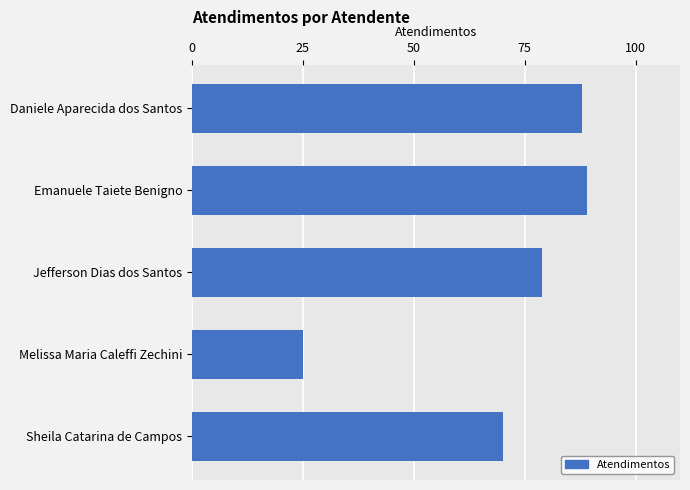

List the labels in order of value, largest first.

Emanuele Taiete Benigno, Daniele Aparecida dos Santos, Jefferson Dias dos Santos, Sheila Catarina de Campos, Melissa Maria Caleffi Zechini